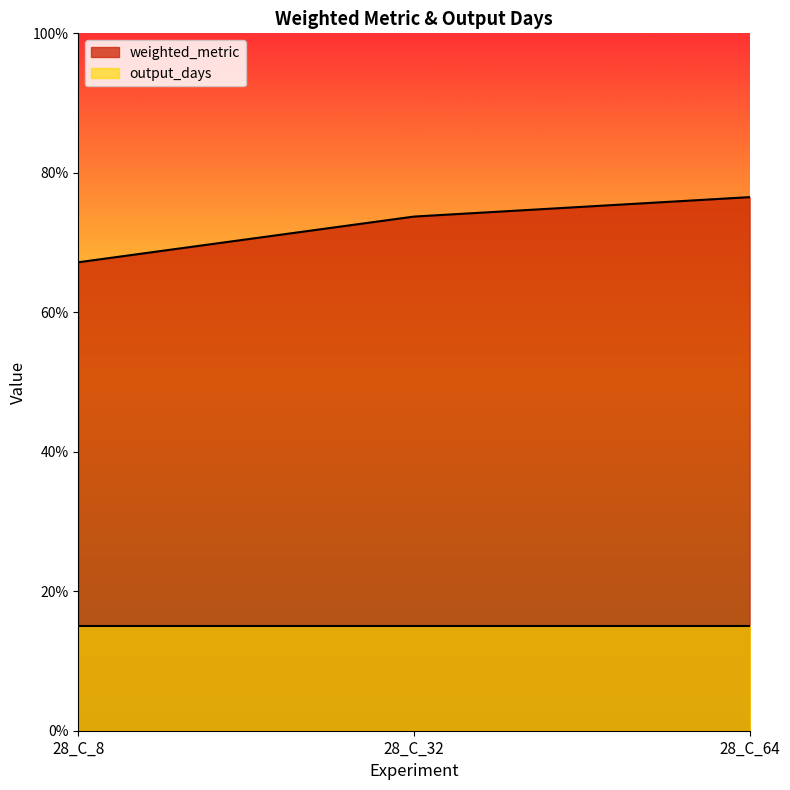

Rank the categories by value from lowest to highest.

28_C_8, 28_C_32, 28_C_64